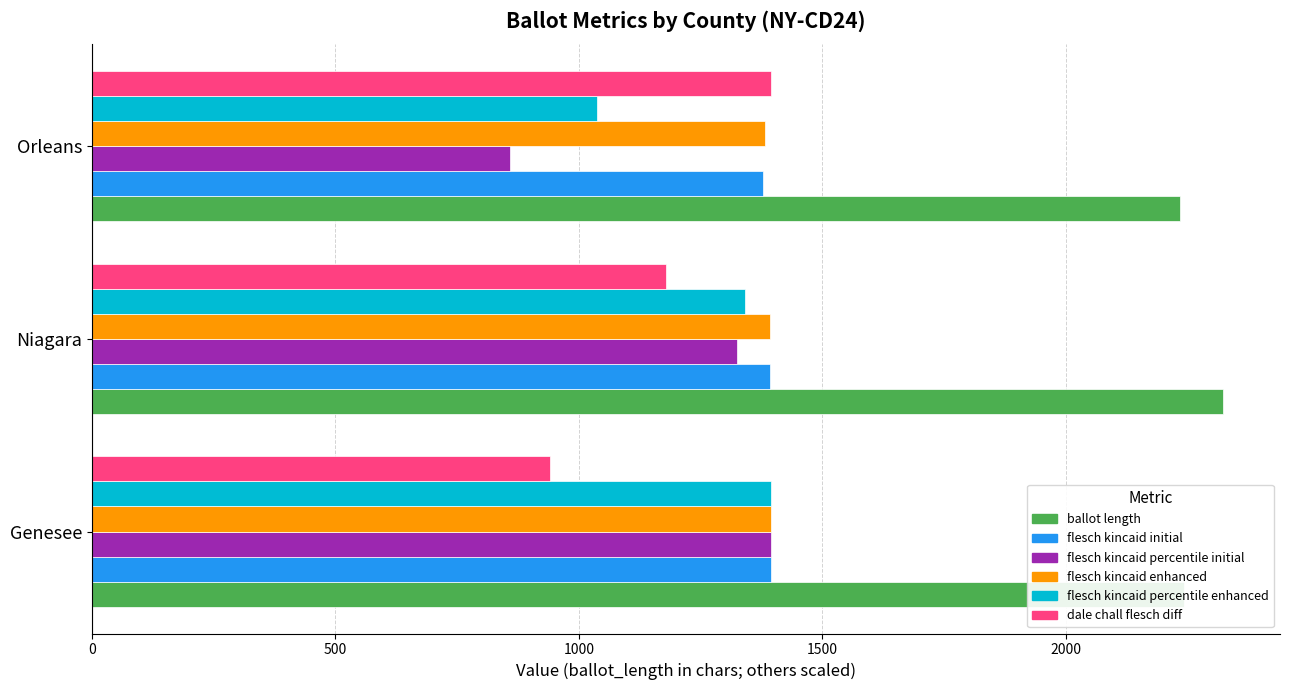

What is the total value across all series at Genesee?

8761.8